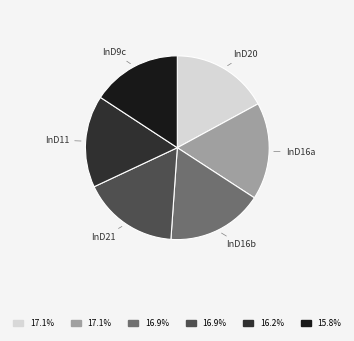

Is there a majority slice in this chart?

No